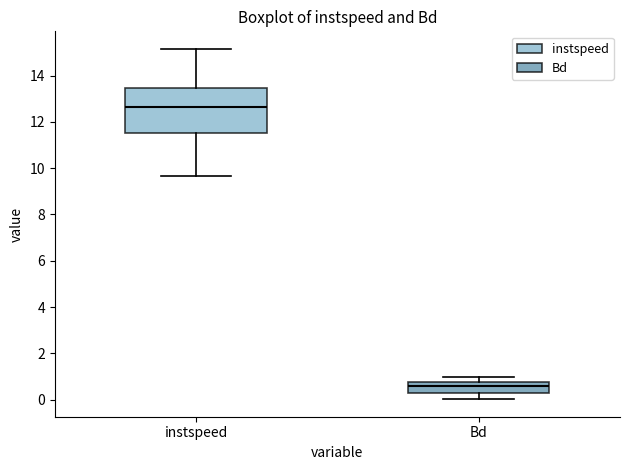

Reading left to right, transcribe this box plot: for each box, give where its median line is, the range the box spans, and where its two whiskers end, as read against the y-axis. The values are not printed on the chart, so give them approximately, as read against the axis.

instspeed: median 12.6, box 11.6 to 13.4, whiskers 9.6 to 15.2
Bd: median 0.6, box 0.2 to 0.8, whiskers 0.0 to 1.0